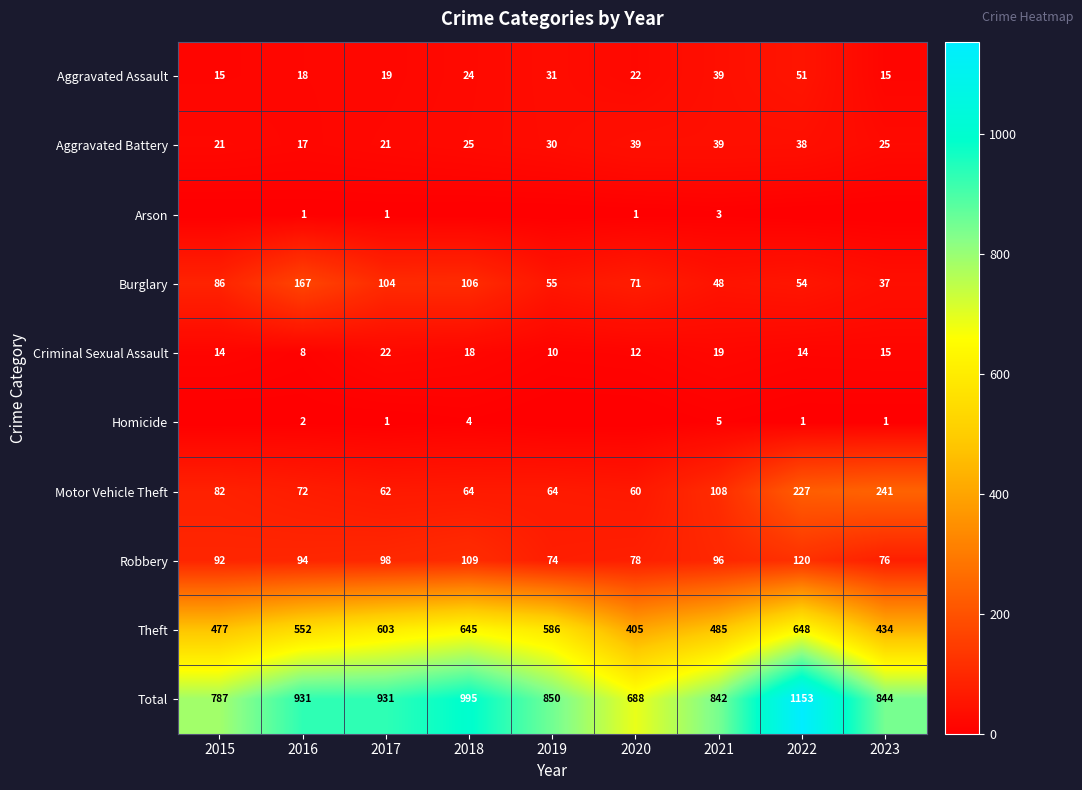

What value does the Robbery series have at 2019, to the nearest 10?

70